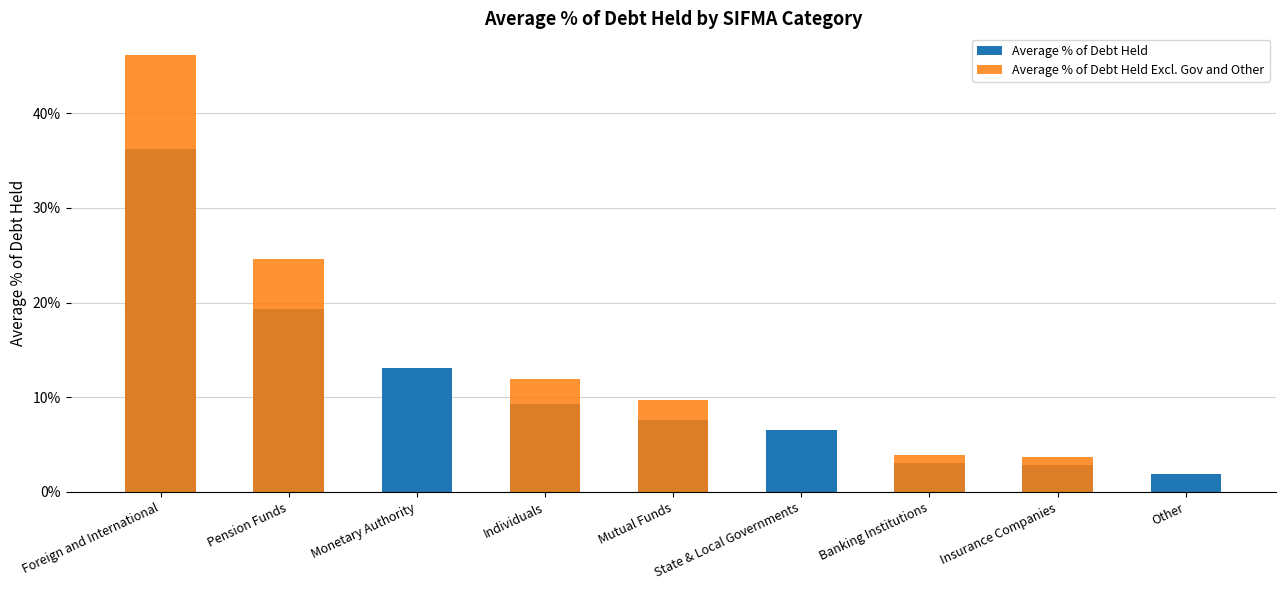

What is the difference between the second highest and minimum values in the Average % of Debt Held Excl. Gov and Other series?

0.2